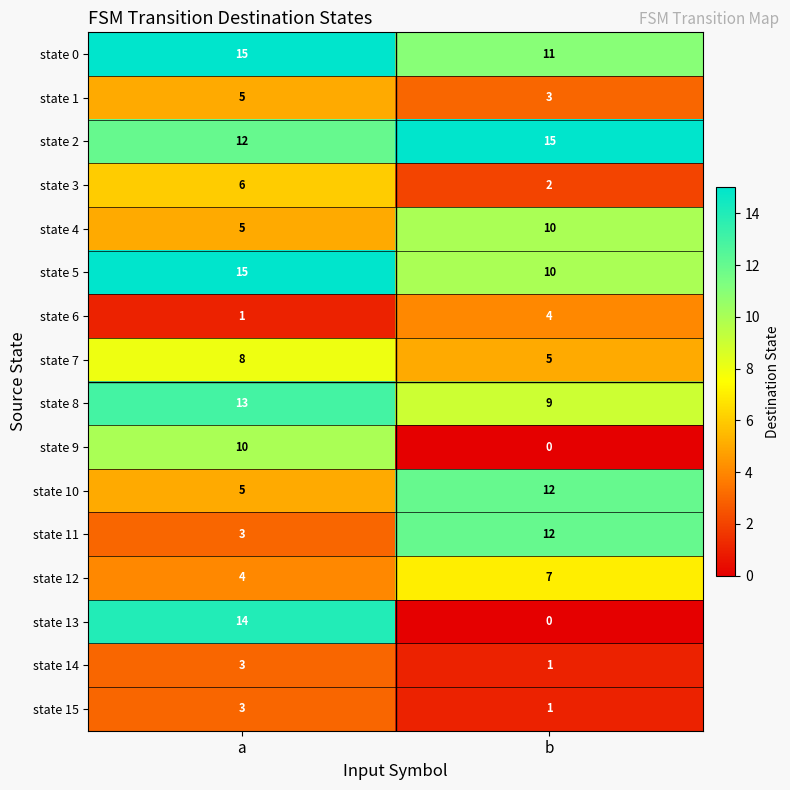

How many series are shown in this chart?

16